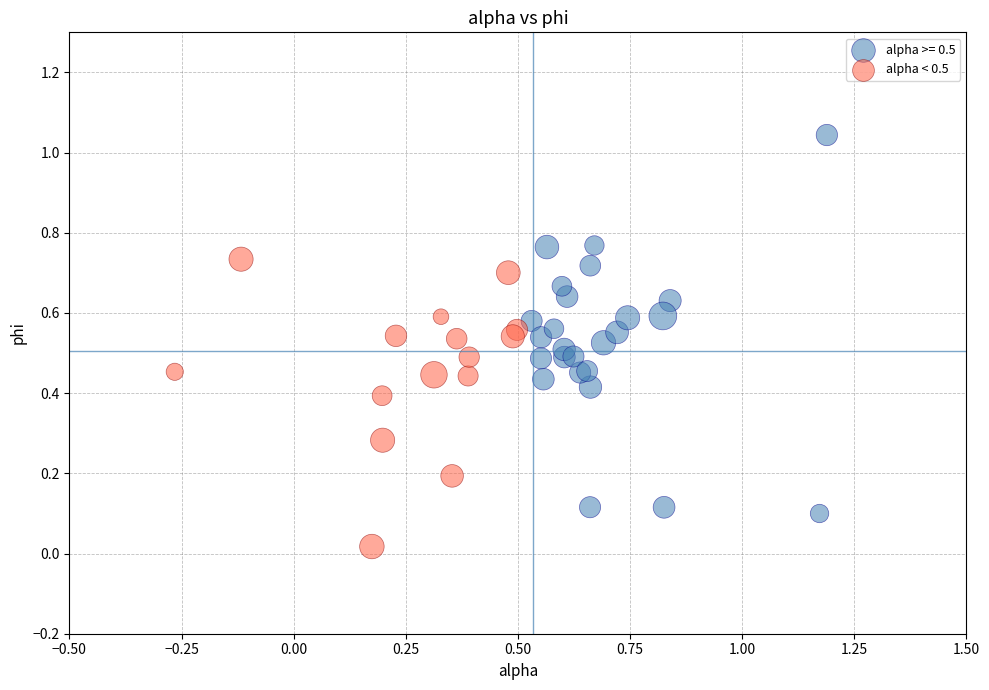

Which series has the largest Y range (max minus min)?

alpha >= 0.5